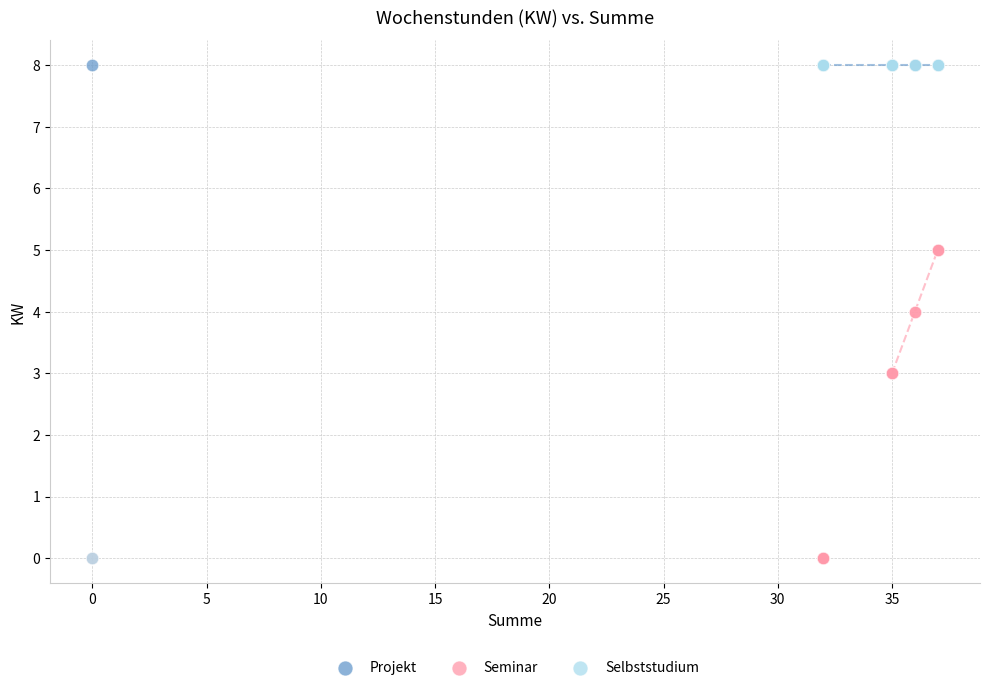

What are all the series names shown in the legend?

Projekt, Seminar, Selbststudium